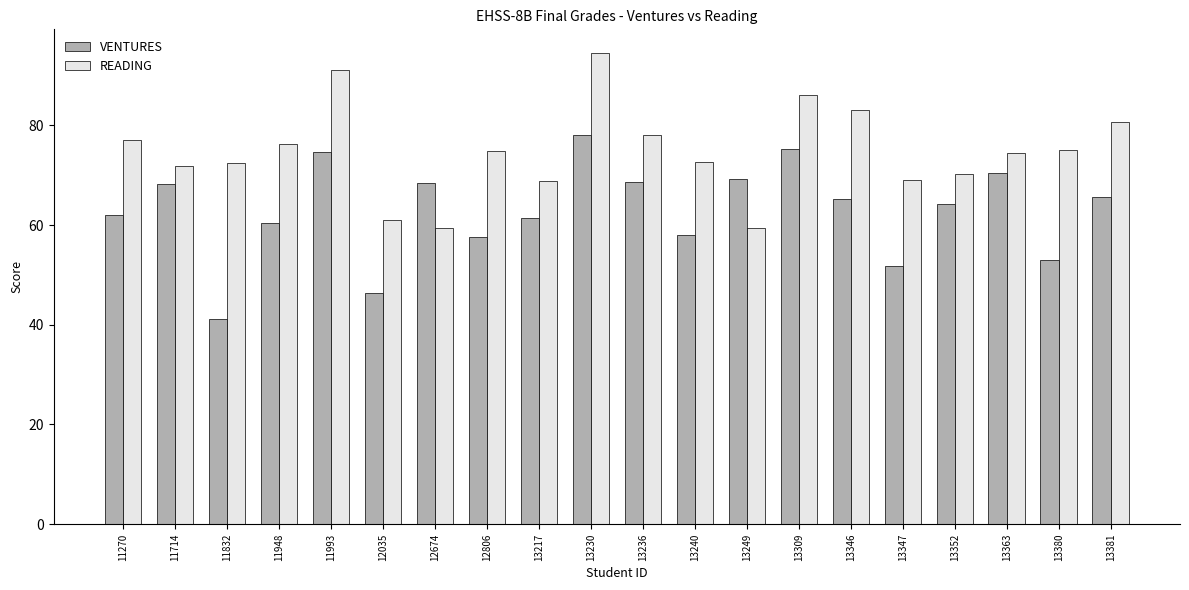

What is the approximate value of READING at 11270?

77.0